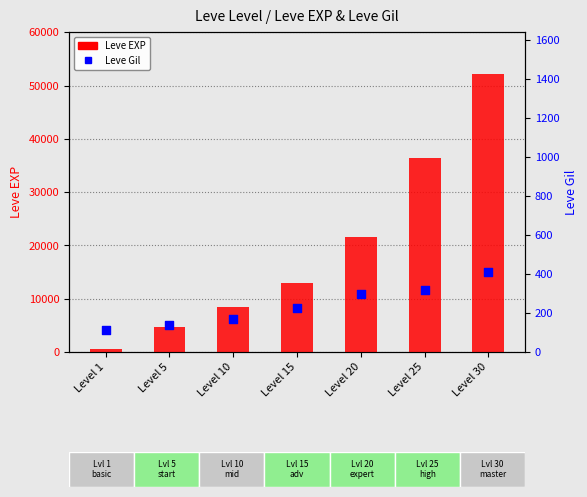

At which category is the sum across all series the highest?

Level 30